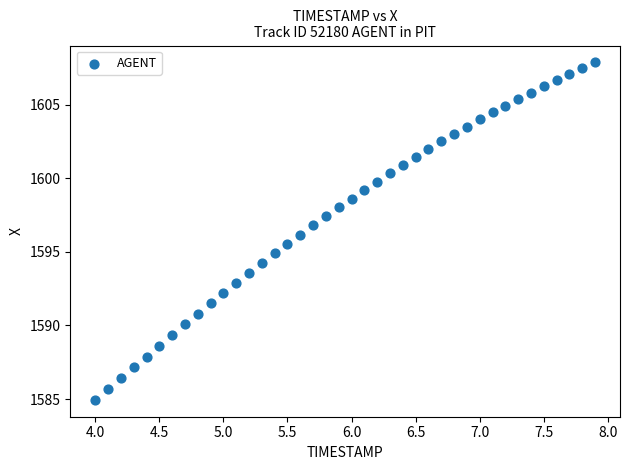

What is the range of Y values (max minus min)?

22.9